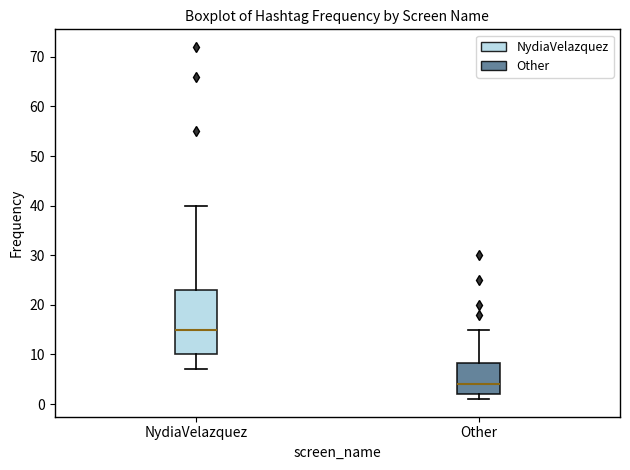

Comparing the boxes themselves (not the whiskers), which one is the tallest?

NydiaVelazquez